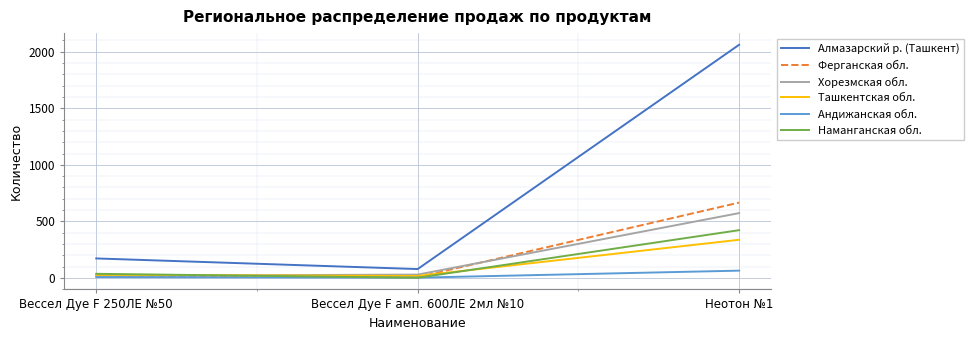

Between Вессел Дуе F 250ЛЕ №50 and Неотон №1, which series saw the biggest shift?

Алмазарский р. (Ташкент)